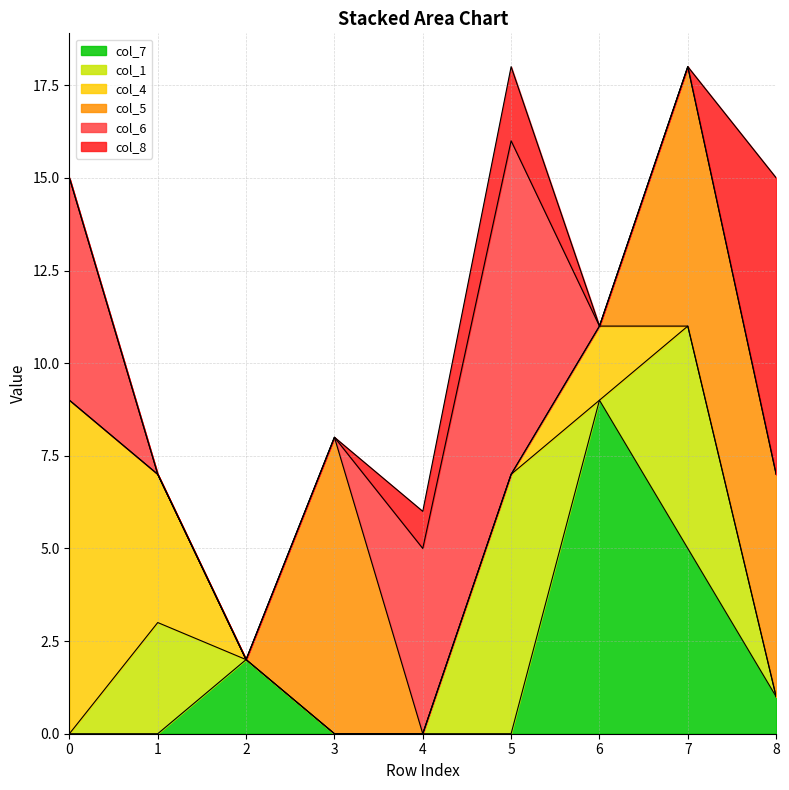

Count the col_4 values in the range 0 to 2.

7